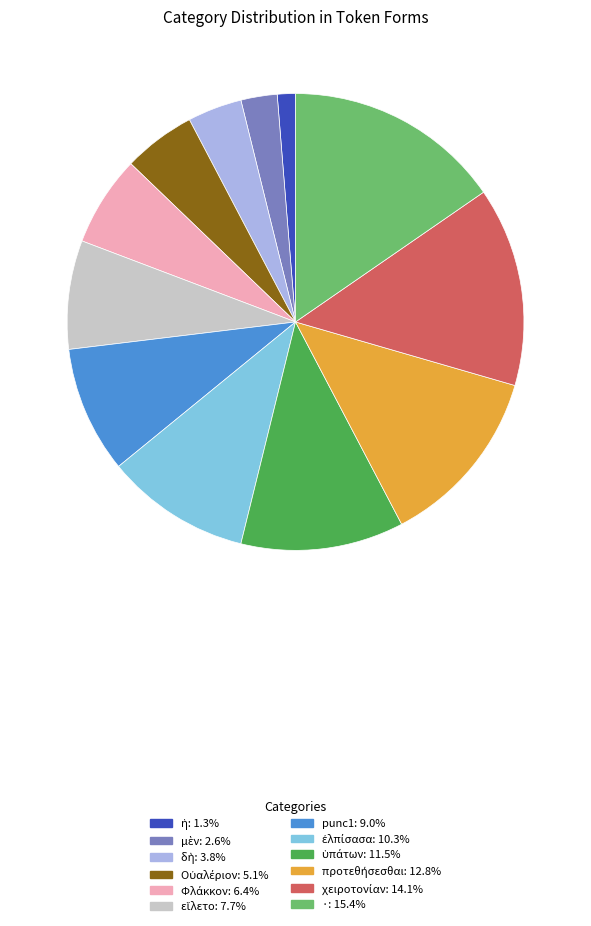

Is there a majority slice in this chart?

No